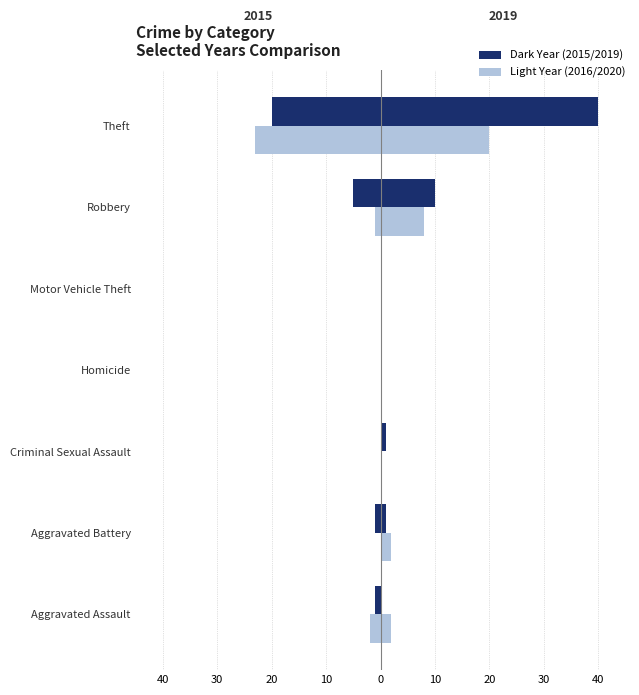

The value of 2015 at Aggravated Assault is -1. True or false?

True